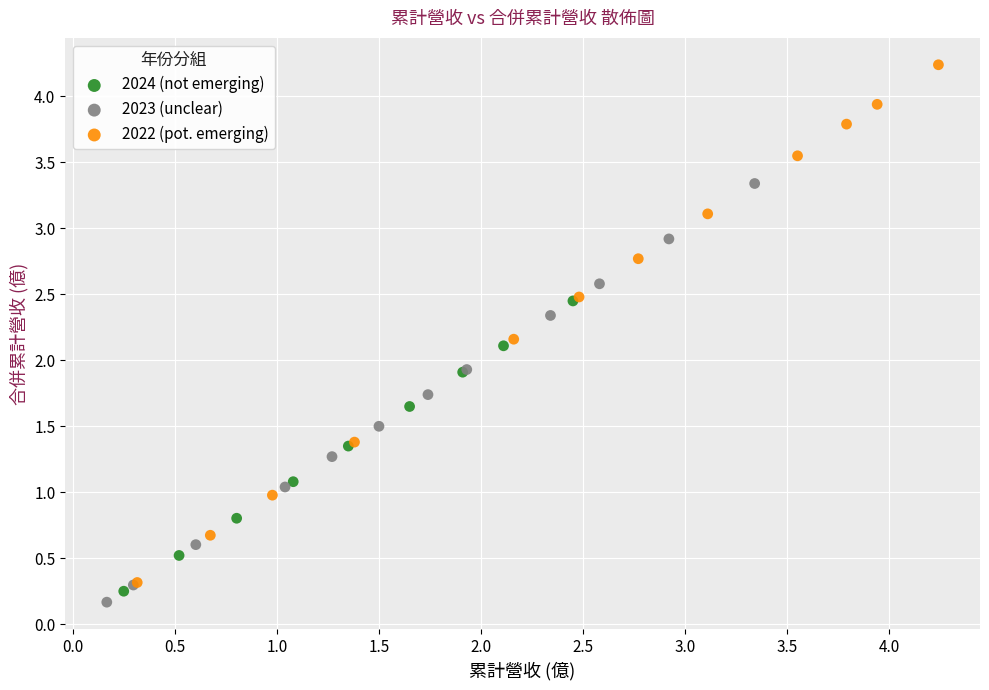

Which series has the widest spread of Y values?

2022 (pot. emerging)